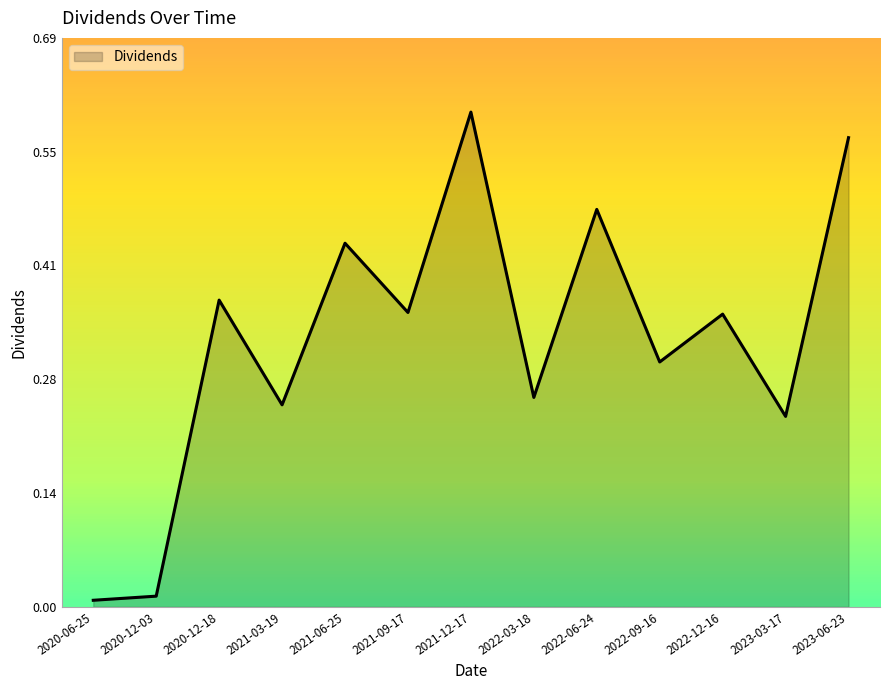

Which label corresponds to the largest value in the chart?

2021-12-17